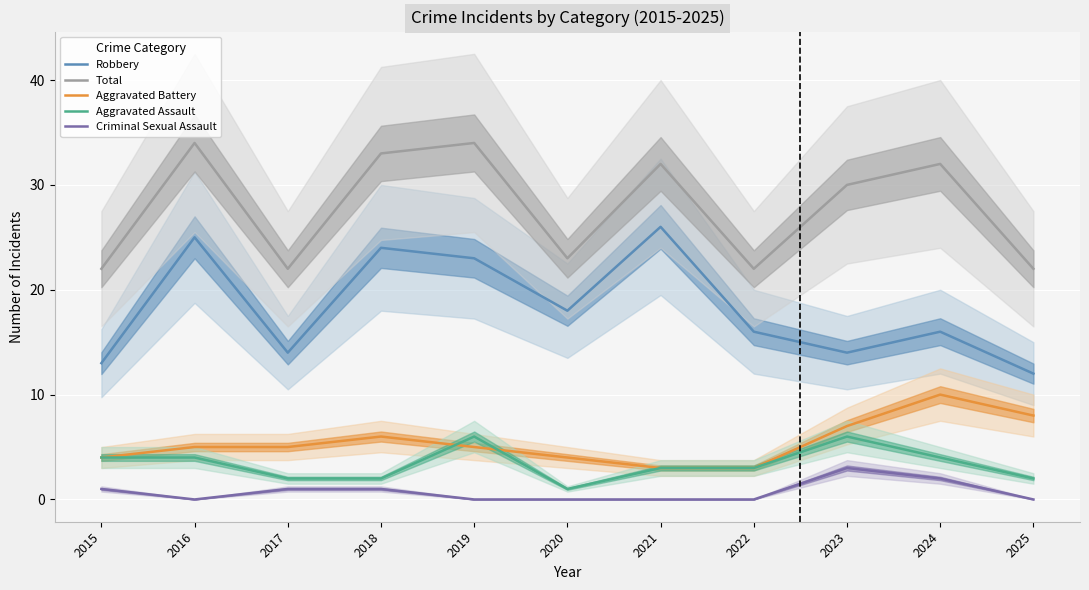

Which has a higher value, 2017 or 2019?

2019